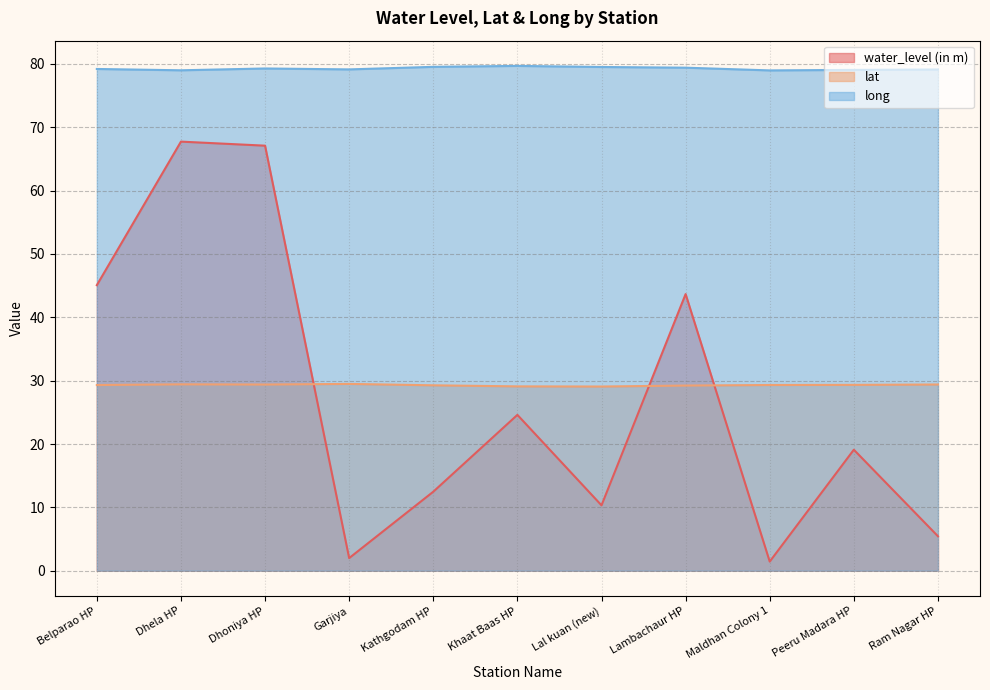

How many values in the water_level (in m) series are below 19?

5